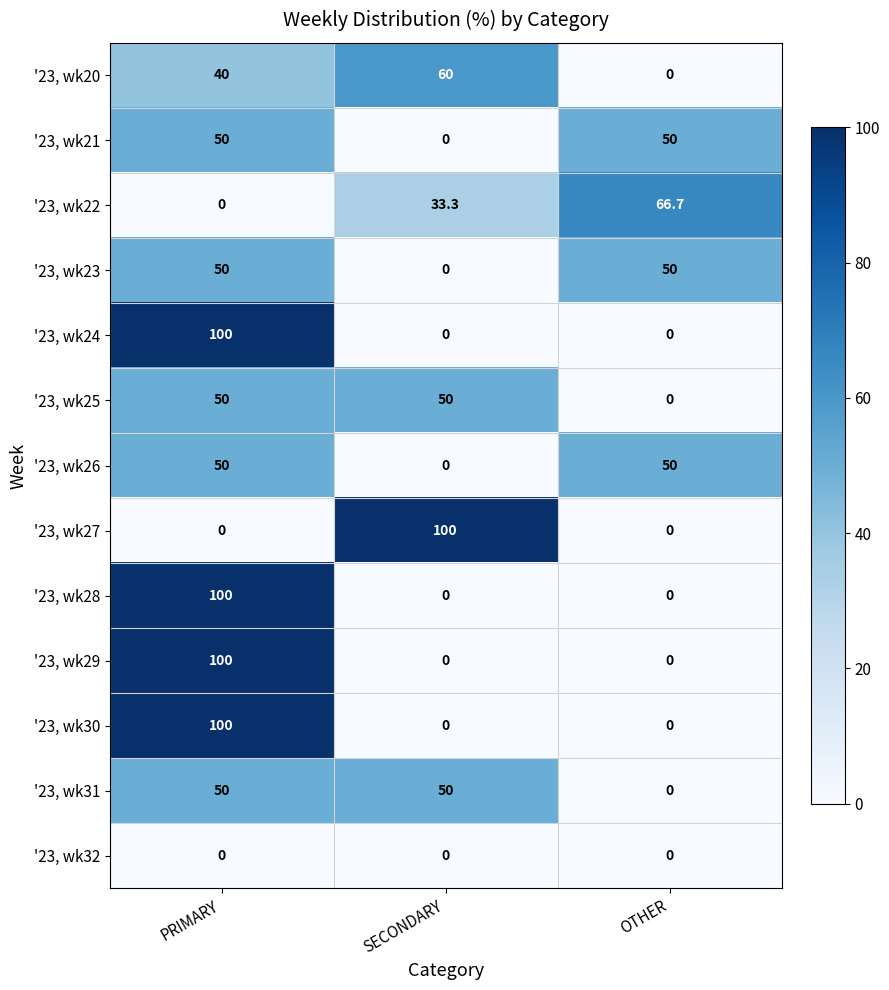

Where does the '23, wk22 series first go above 33?

SECONDARY